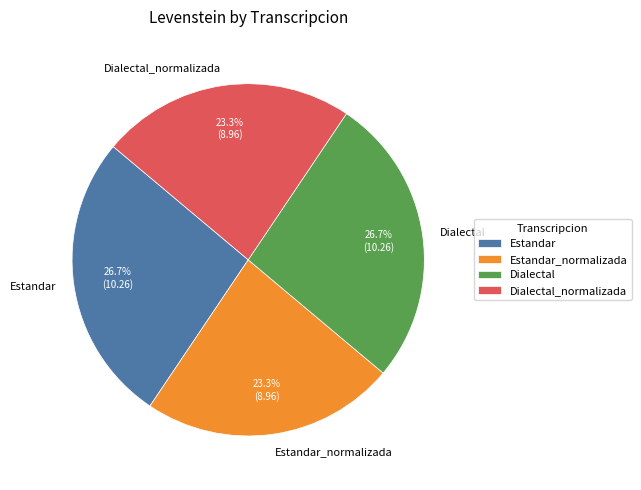

How much of the chart is everything except Estandar_normalizada?

76.7%